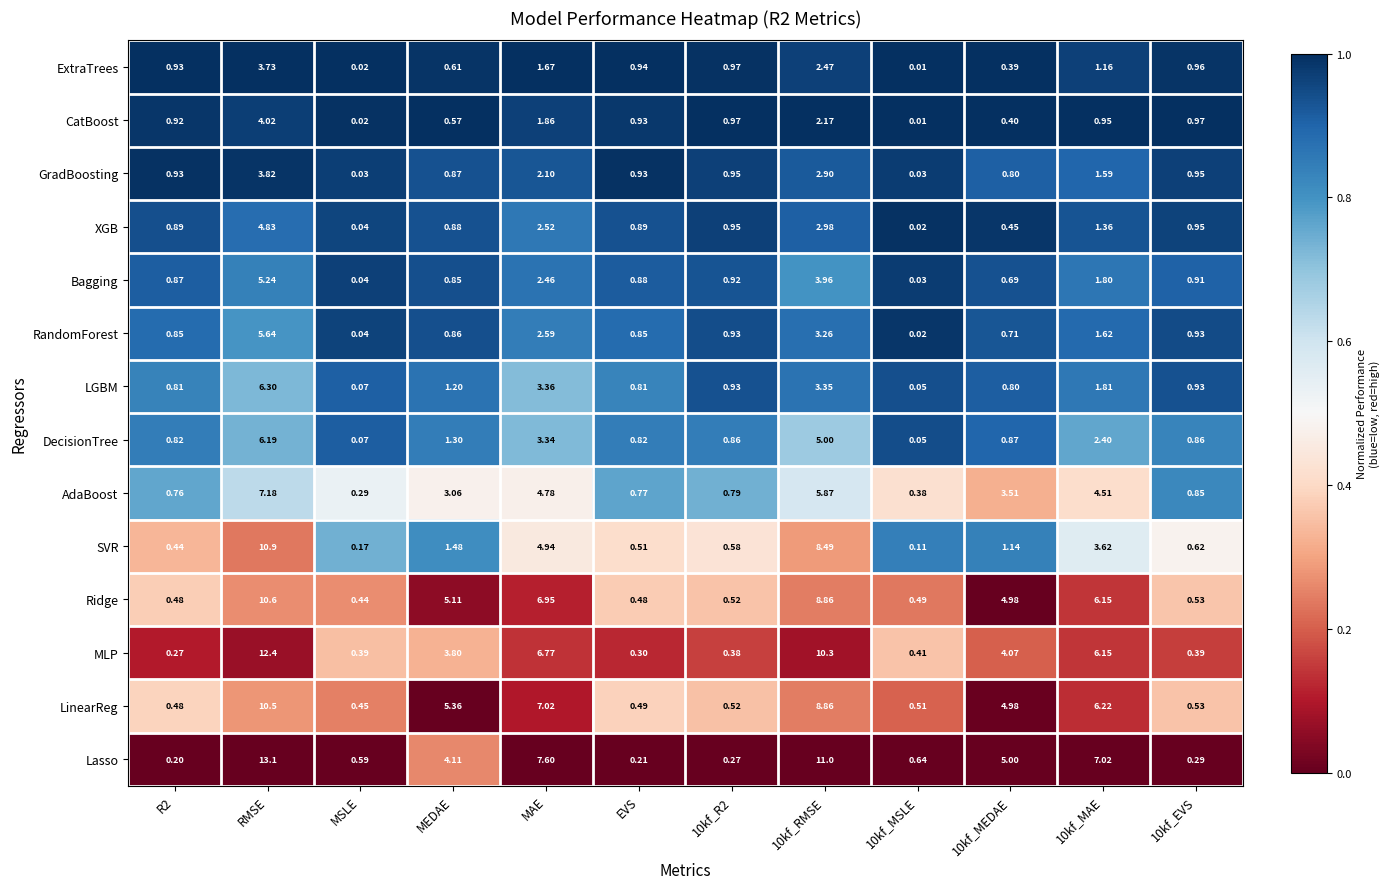

How many series are shown in this chart?

14